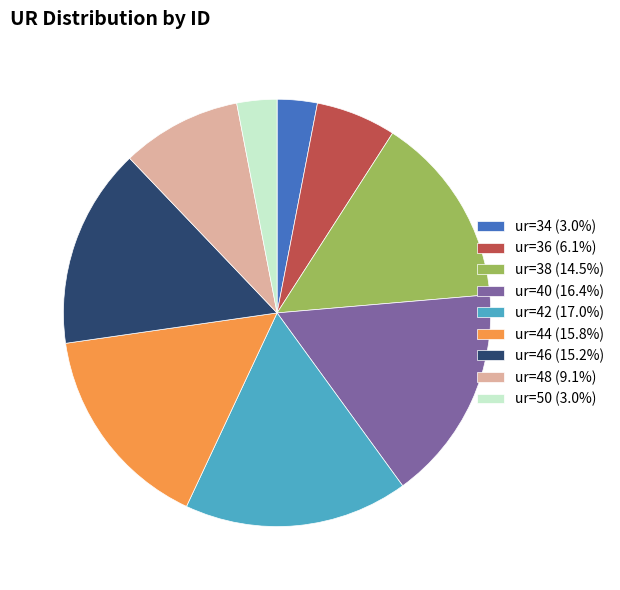

Is the sum of ur=44 (15.8%) and ur=46 (15.2%) greater than half?

No